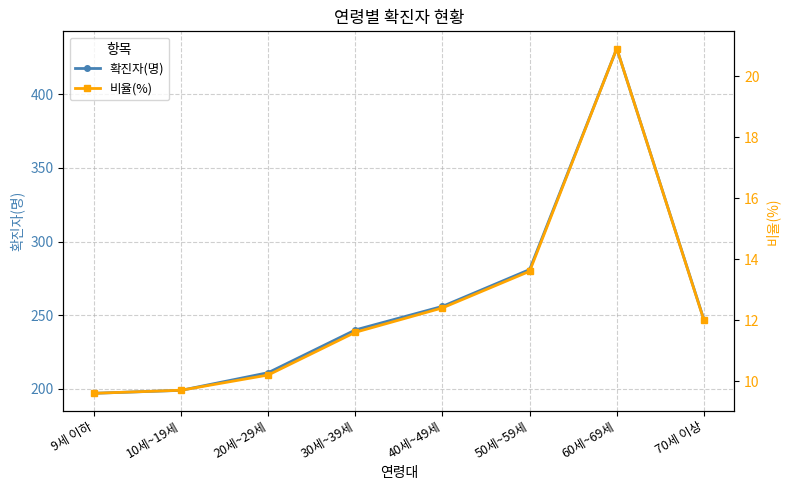

What is the value of the 비율(%) point at the 2nd from the left?

9.7